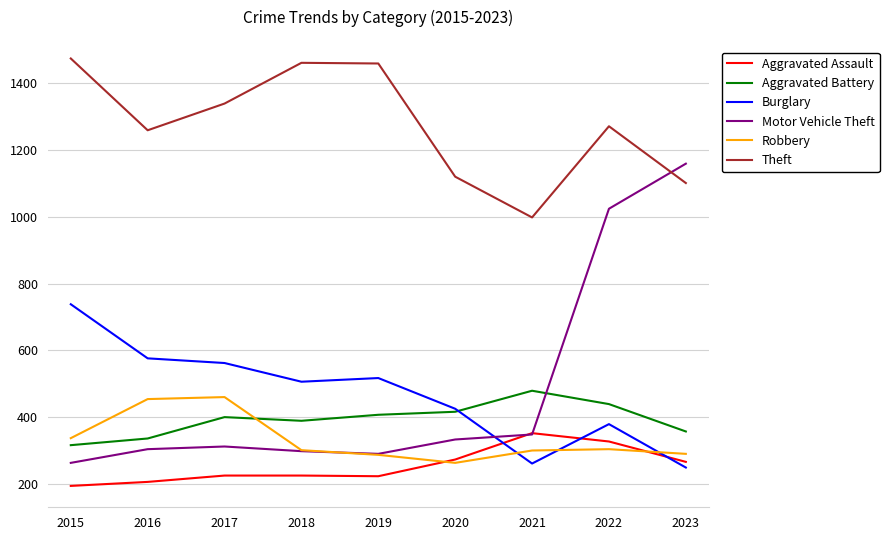

At 2015, list the series in order from smallest to largest.

Aggravated Assault, Motor Vehicle Theft, Aggravated Battery, Robbery, Burglary, Theft